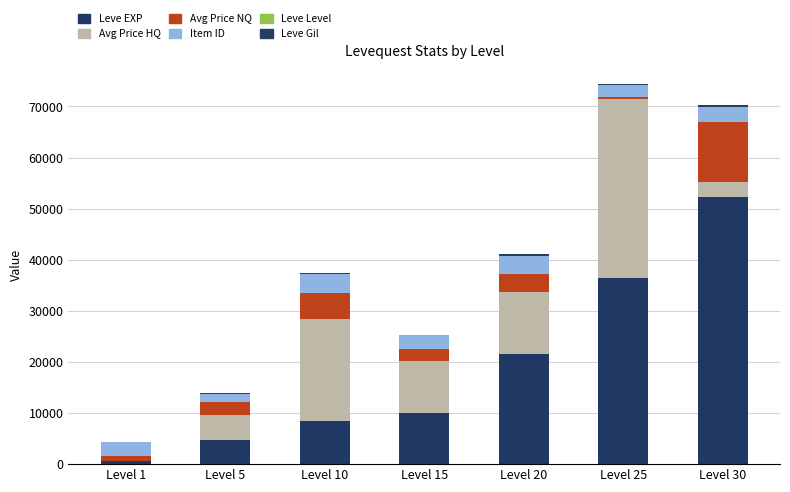

At which label does Leve EXP first exceed 10100?

Level 20